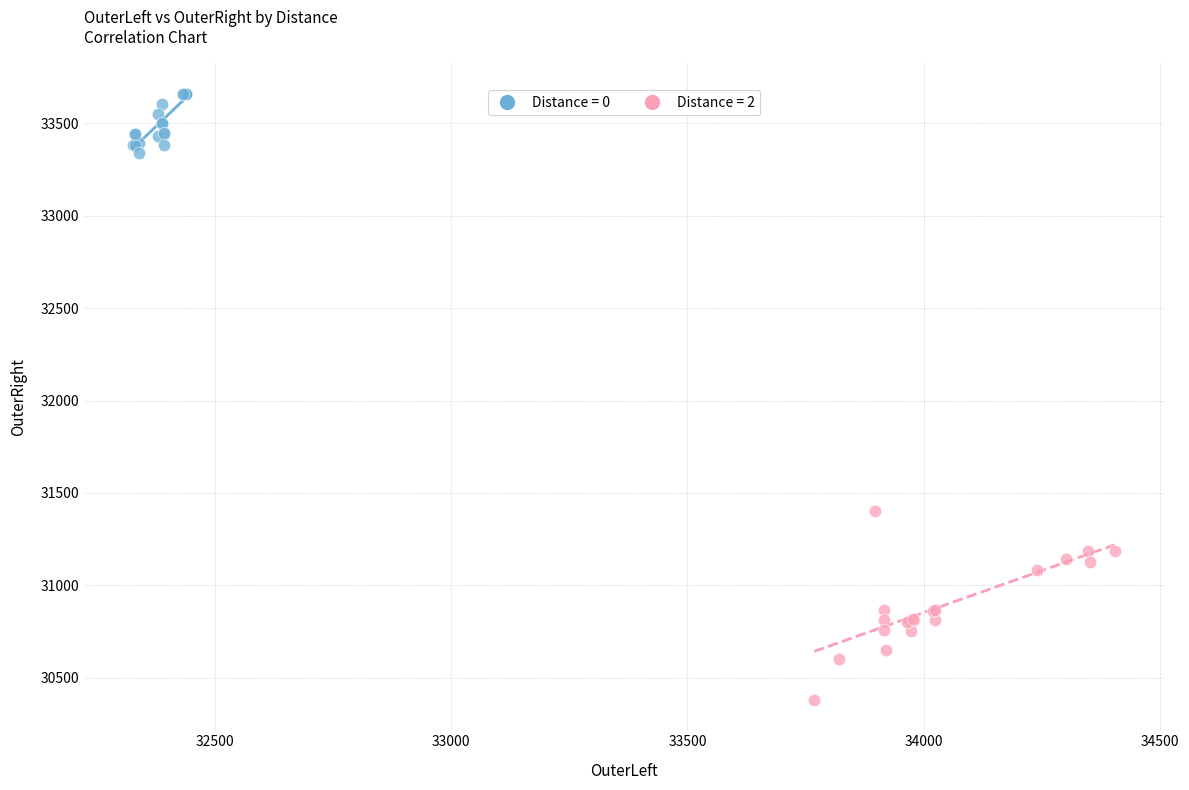

Which series contains the highest Y value?

Distance = 0